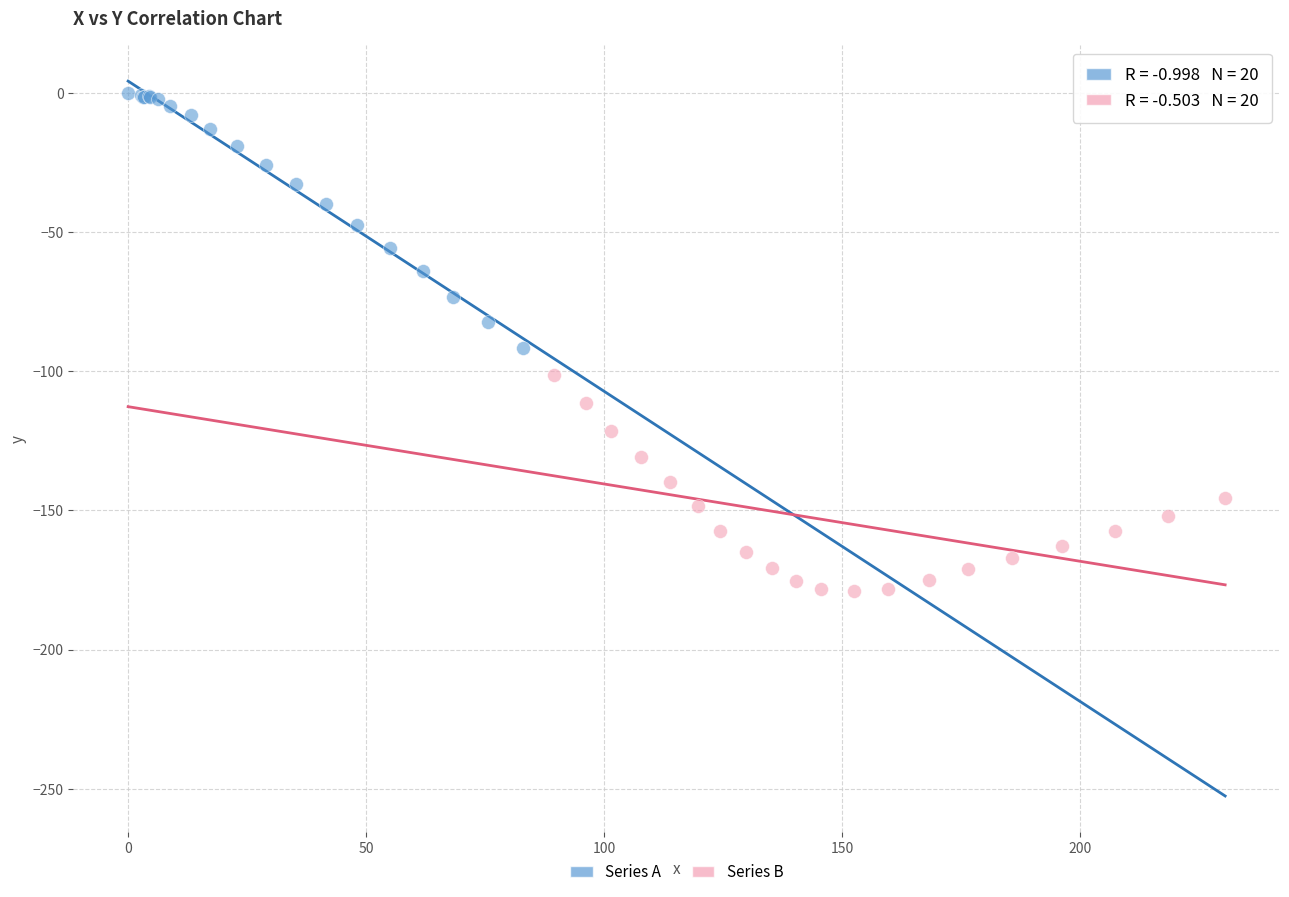

Which series contains the highest Y value?

Series A